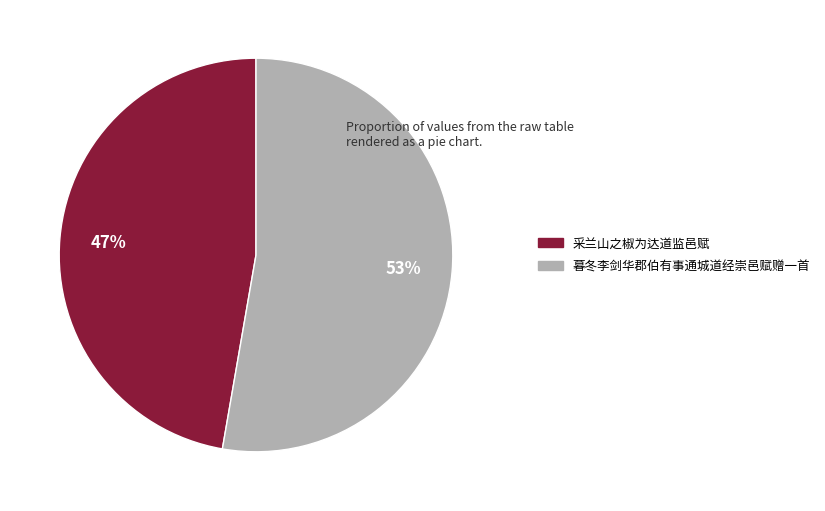

Count the number of slices in the pie.

2